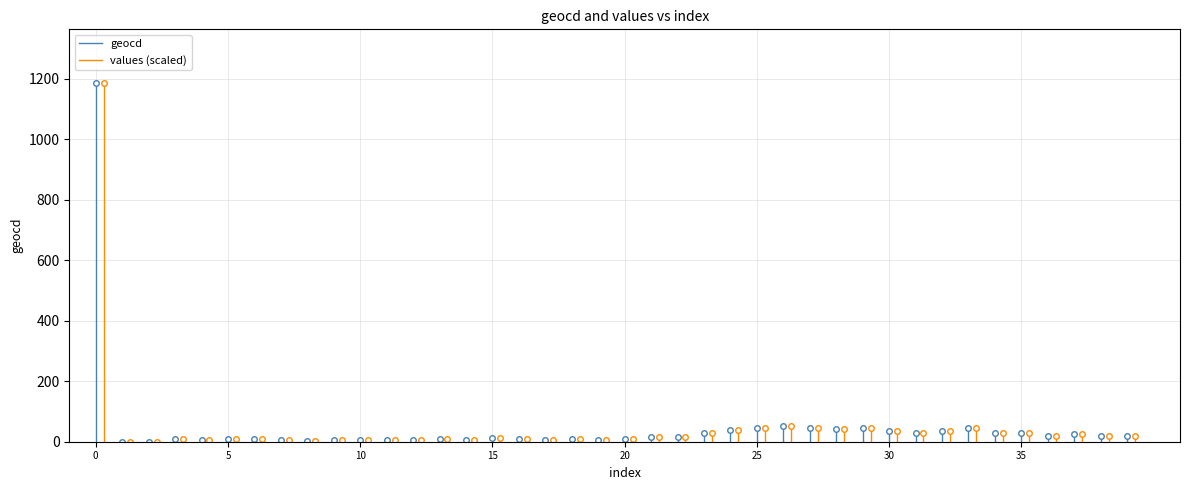

What is the sum of the geocd values at 0 and 5?

1185